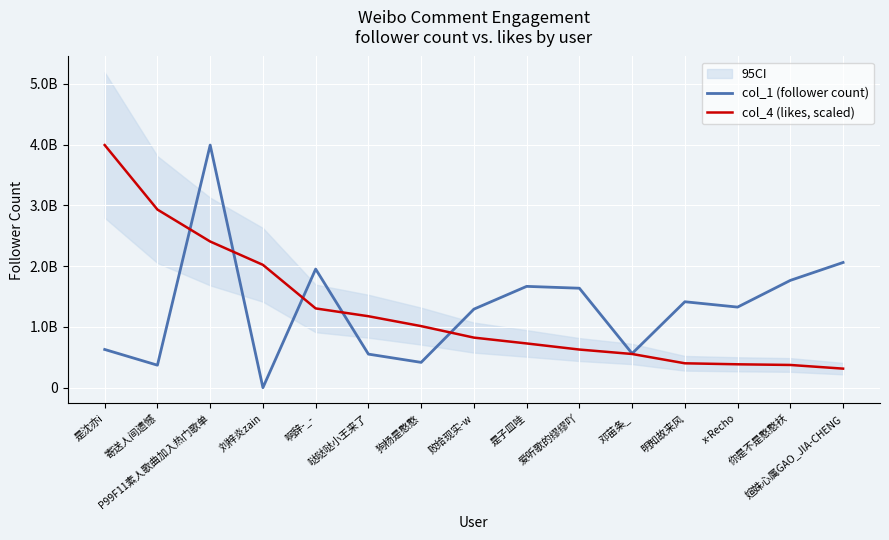

What is the label of the 4th point from the left?

刘梓炎zain